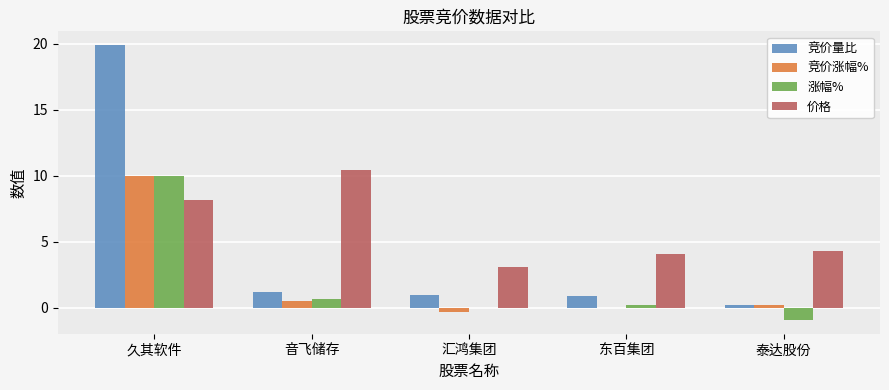

What is the sum of all 竞价涨幅% values?

10.3